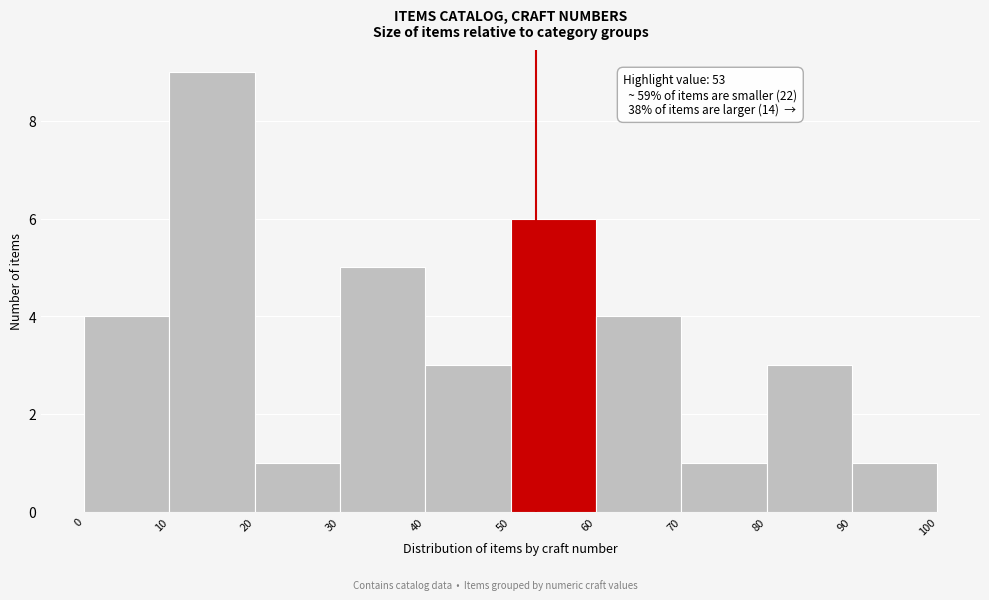

Over which range of the x-axis is the bar tallest?

10 to 20